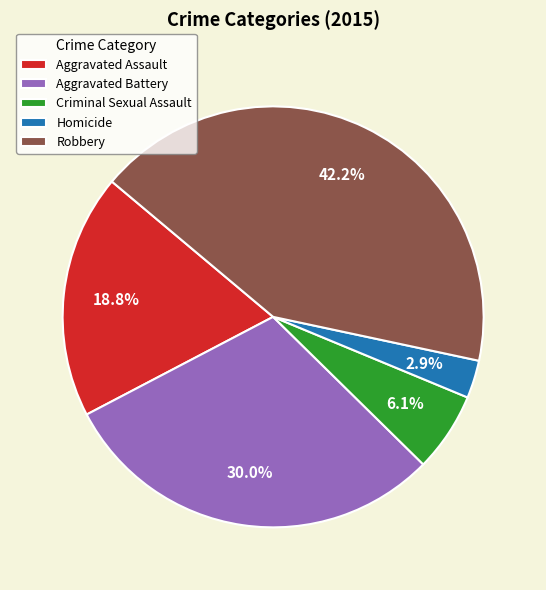

To the nearest percent, what is the difference between the largest and smallest slice percentages?

39%